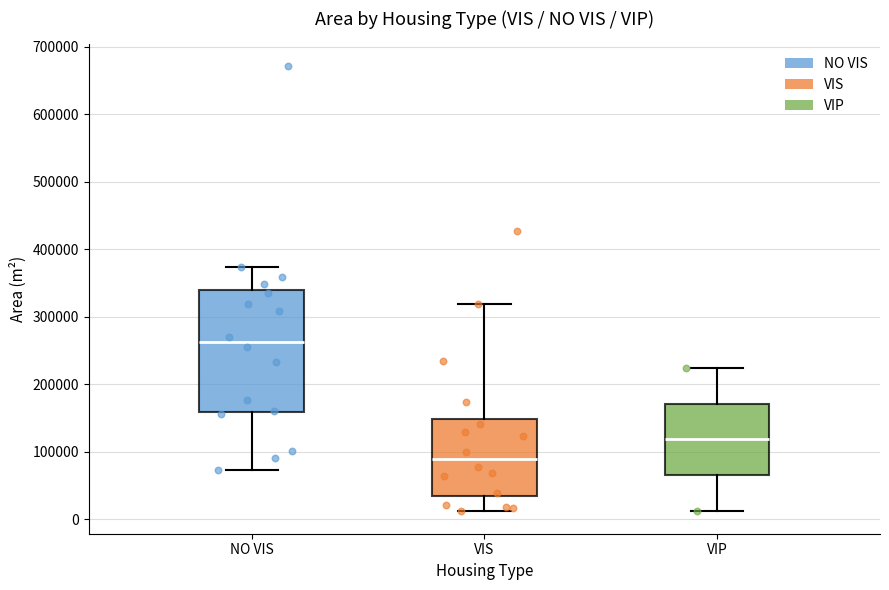

Reading left to right, transcribe this box plot: for each box, give where its median line is, the range the box spans, and where its two whiskers end, as read against the y-axis. The values are not printed on the chart, so give them approximately, as read against the axis.

NO VIS: median 260000, box 160000 to 340000, whiskers 70000 to 370000
VIS: median 90000, box 30000 to 150000, whiskers 10000 to 320000
VIP: median 120000, box 60000 to 170000, whiskers 10000 to 220000